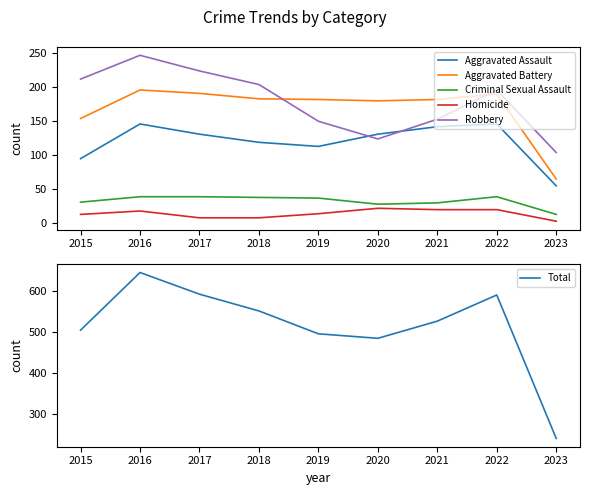

What is the difference between the highest and lowest values at 2022?

571